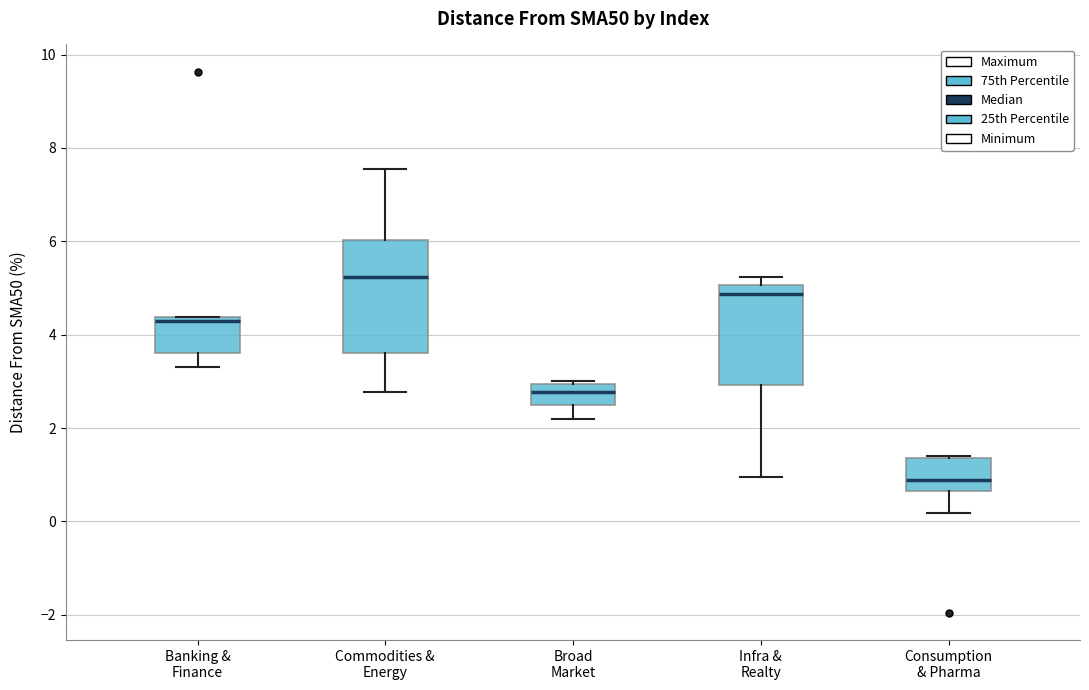

Where is the lower edge of the box for Broad Market on the y-axis? The values are not printed on the chart, so give them approximately, as read against the axis.

2.4